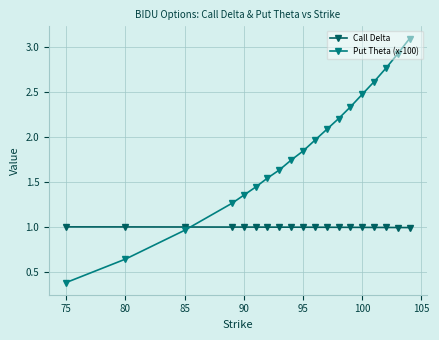

True or false: Put Theta (x-100) and Call Delta cross at least once.

True